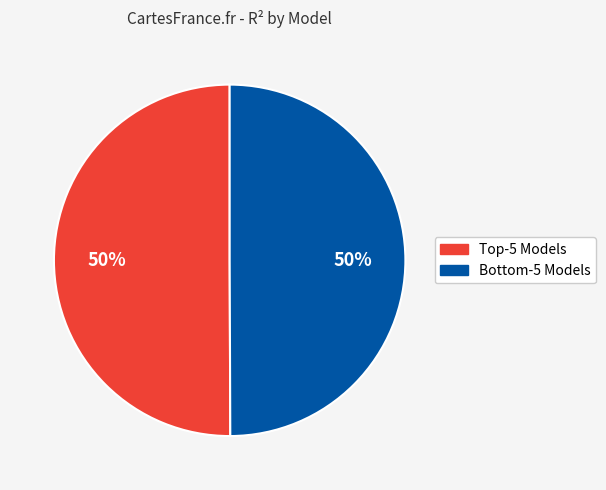

How many slices are in this pie chart?

2